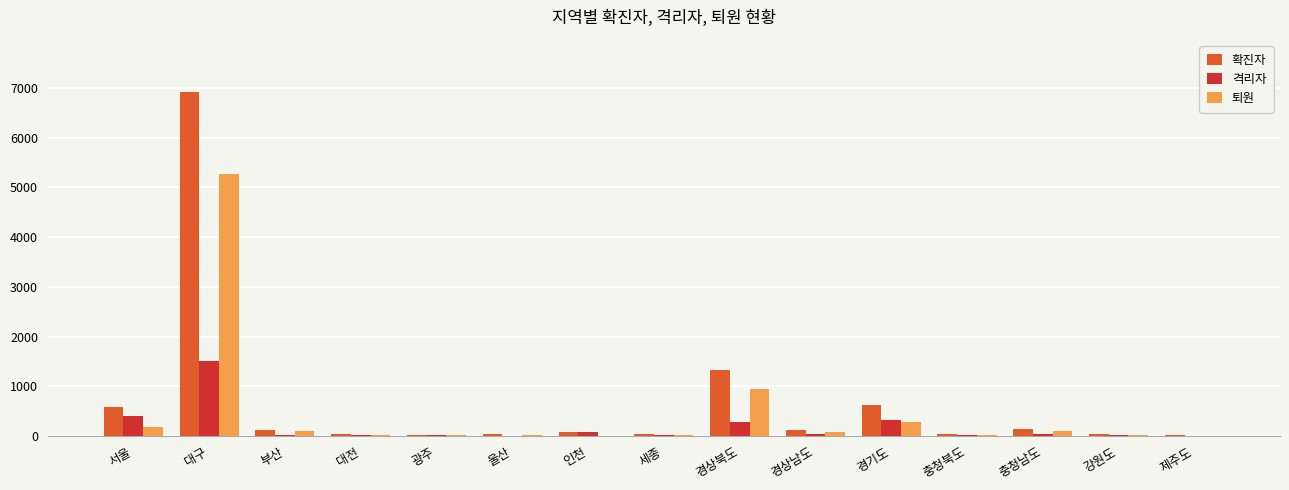

Where is 격리자 nearest to the value 761?

서울